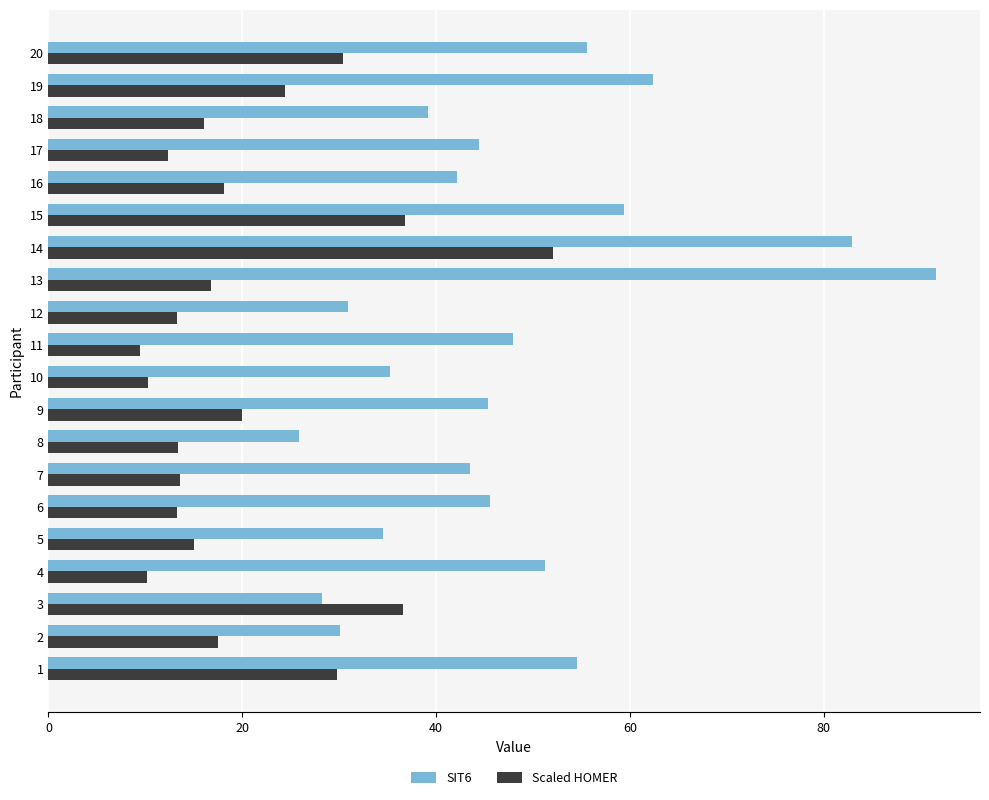

What is the sum of all Scaled HOMER values?

409.2